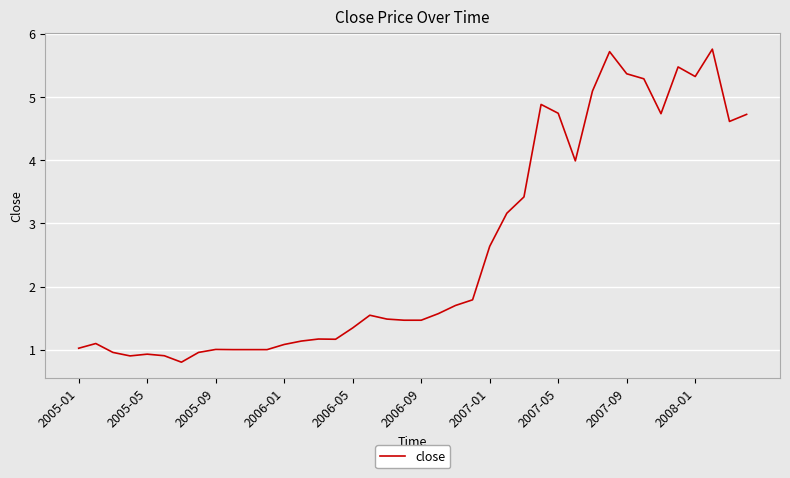

What is the difference between the maximum and minimum values?

5.0